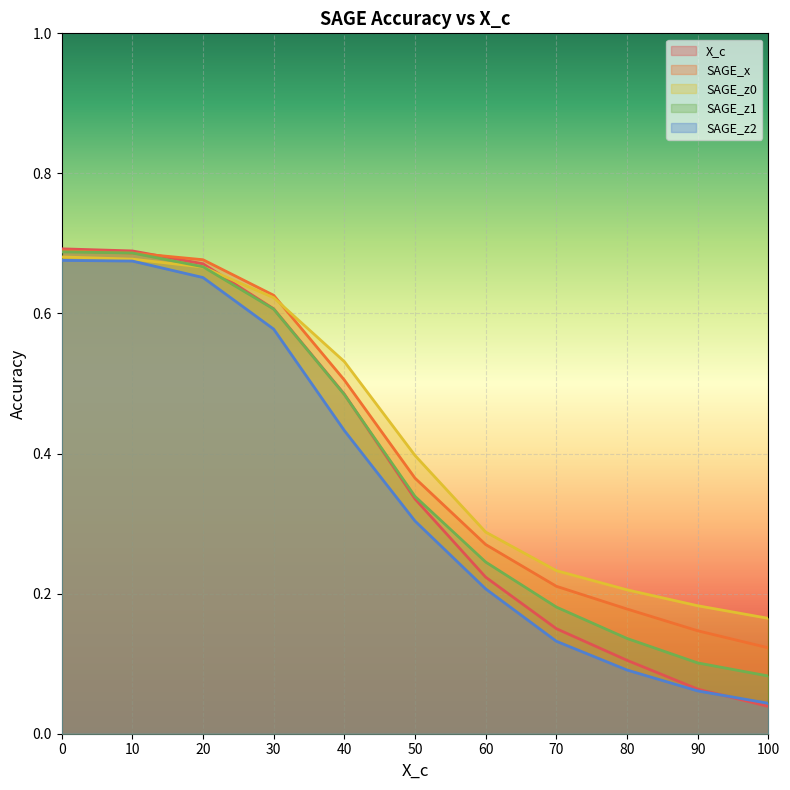

What is the sum of all SAGE_z2 values?

3.9